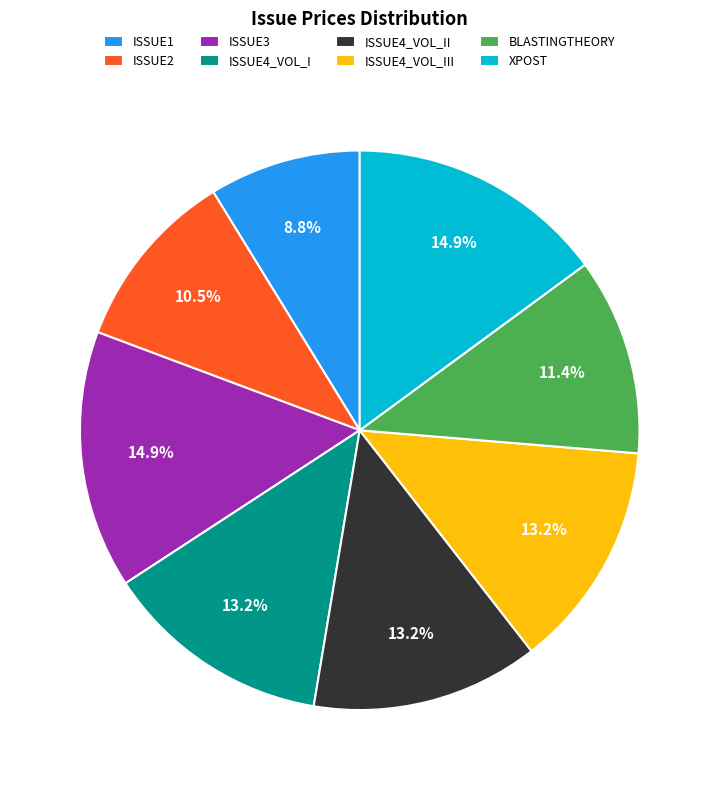

Is ISSUE4_VOL_II the majority of the pie?

No